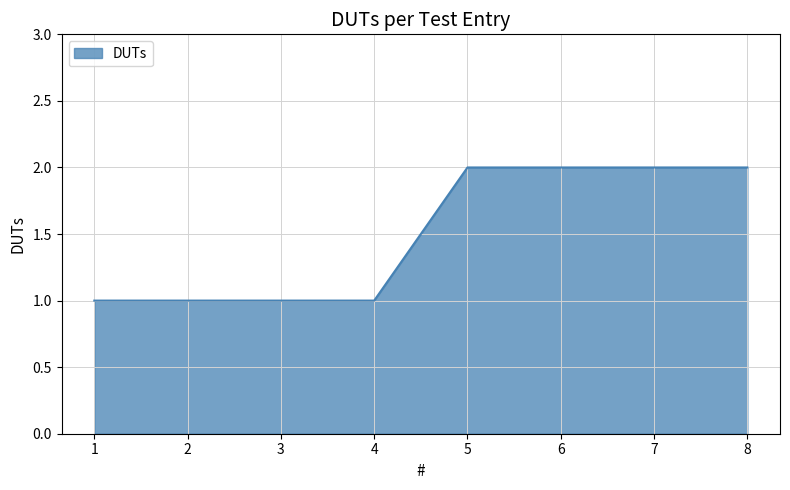

How many values are below 2?

4